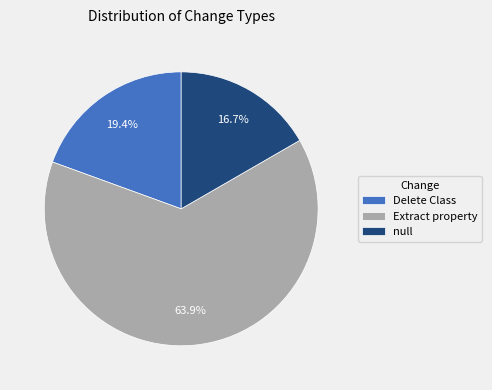

To the nearest percent, what percentage of the pie is null?

17%